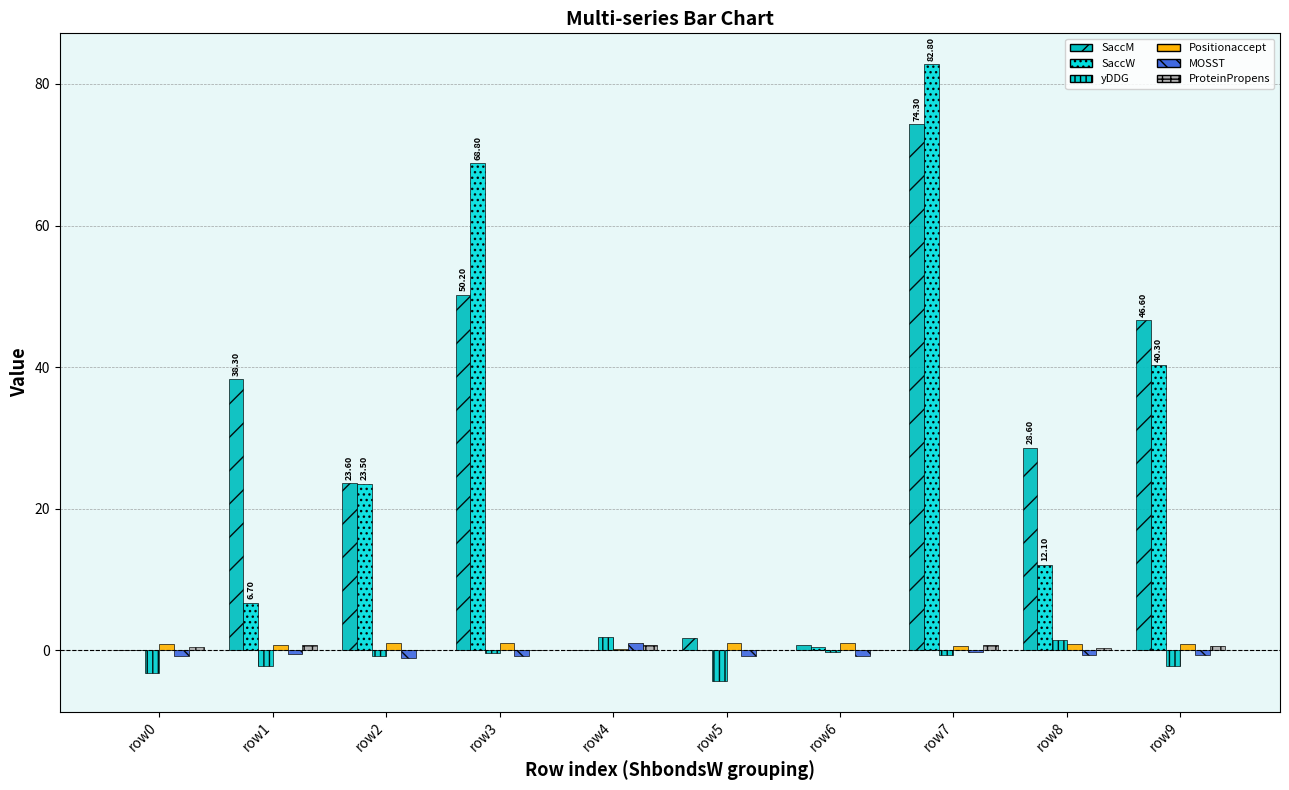

What is the difference between the maximum and second lowest values in the yDDG series?

5.1